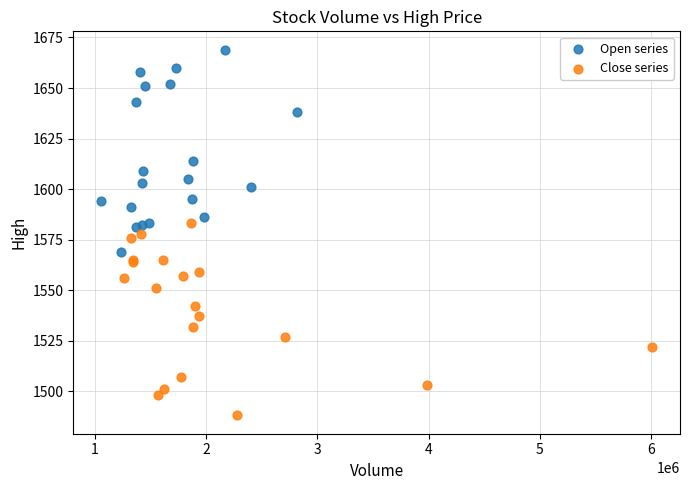

What are all the series names shown in the legend?

Open series, Close series